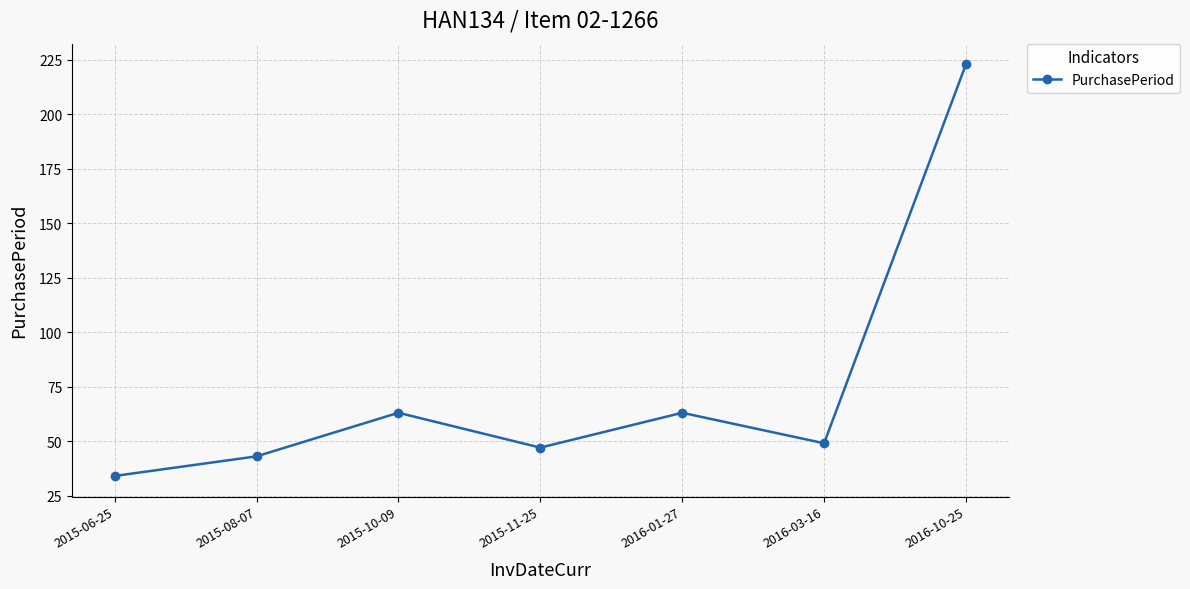

How many interior local valleys (lower than both neighbors) does the data have?

2